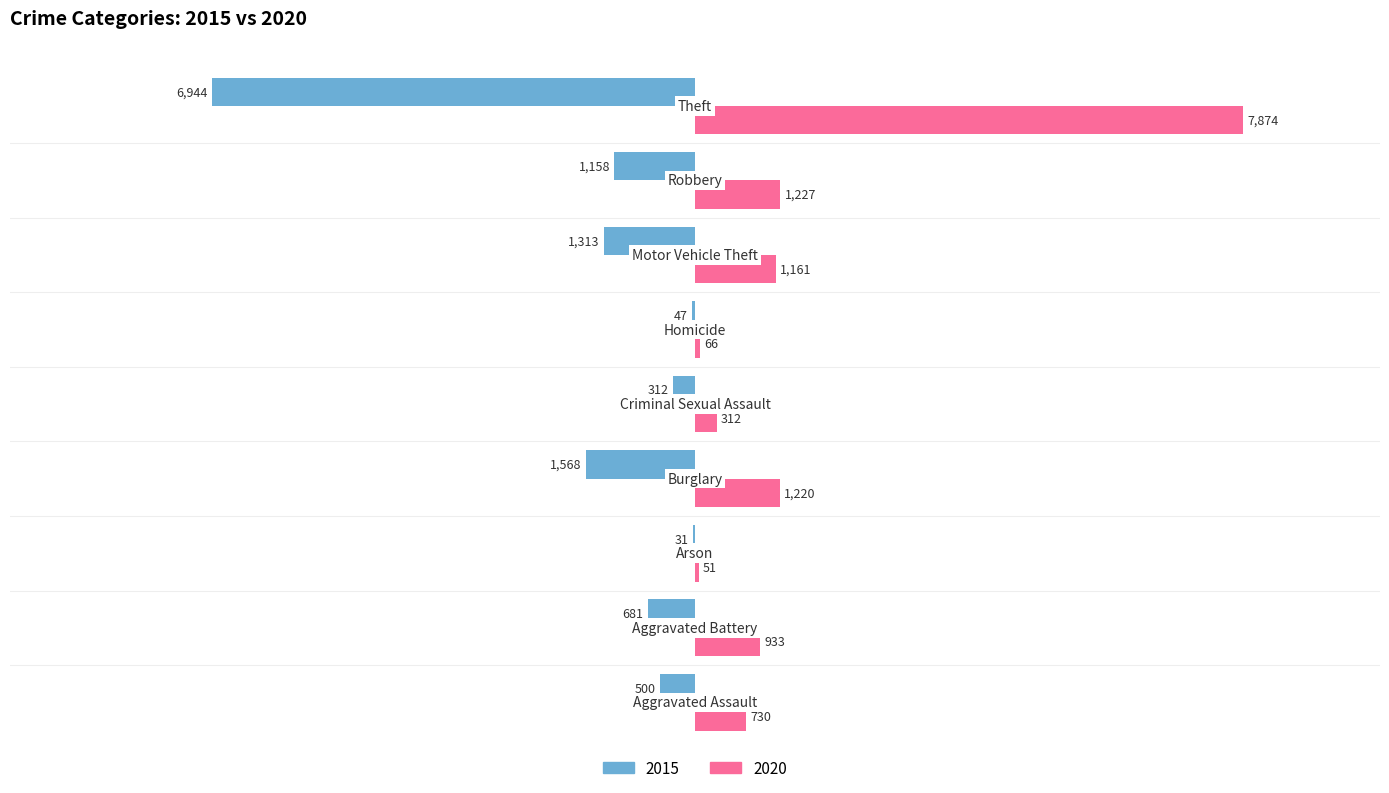

What is the sum of all 2015 values?

-12554